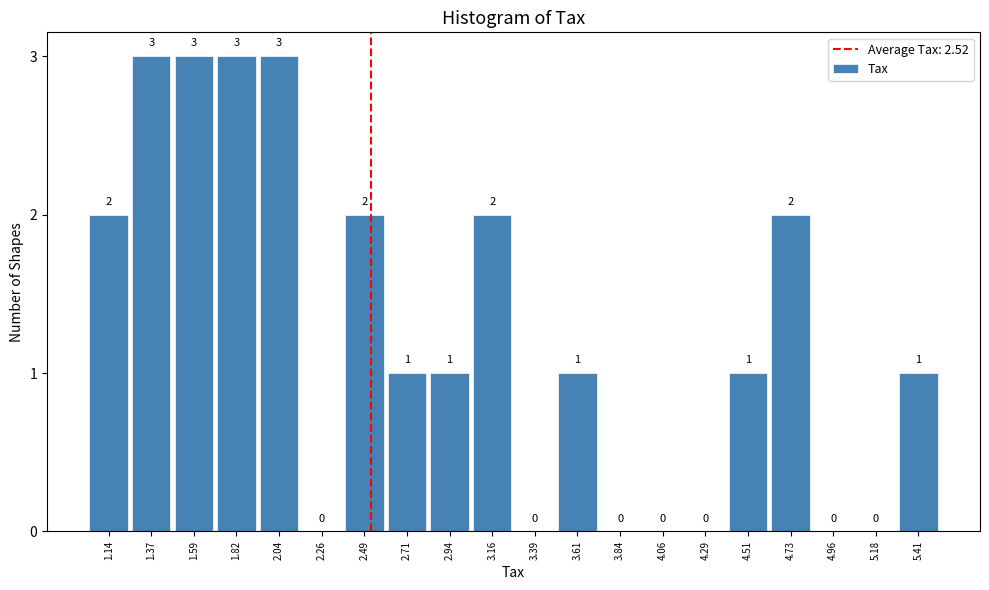

What is the height of the bar covering 1.05 to 1.25 on the x-axis? The bar edges are not printed on the chart, so give them approximately, as read against the axis.

2